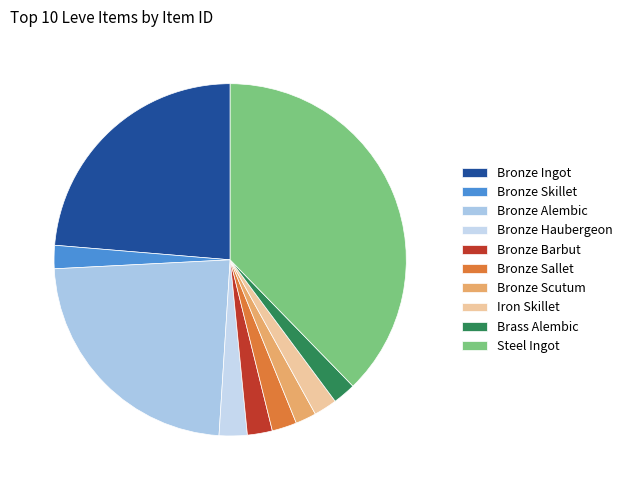

How many segments does this pie chart have?

10